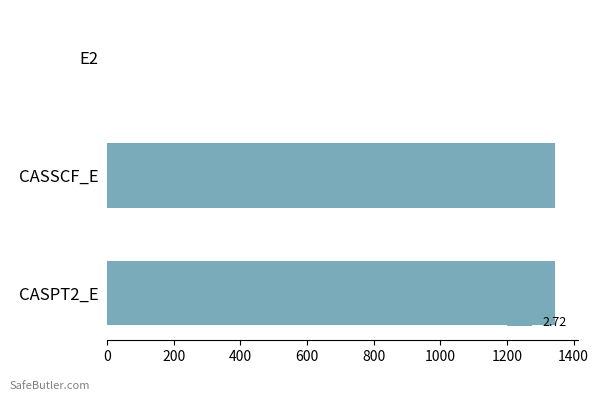

What is the change in value from CASSCF_E to CASPT2_E?

+0.4